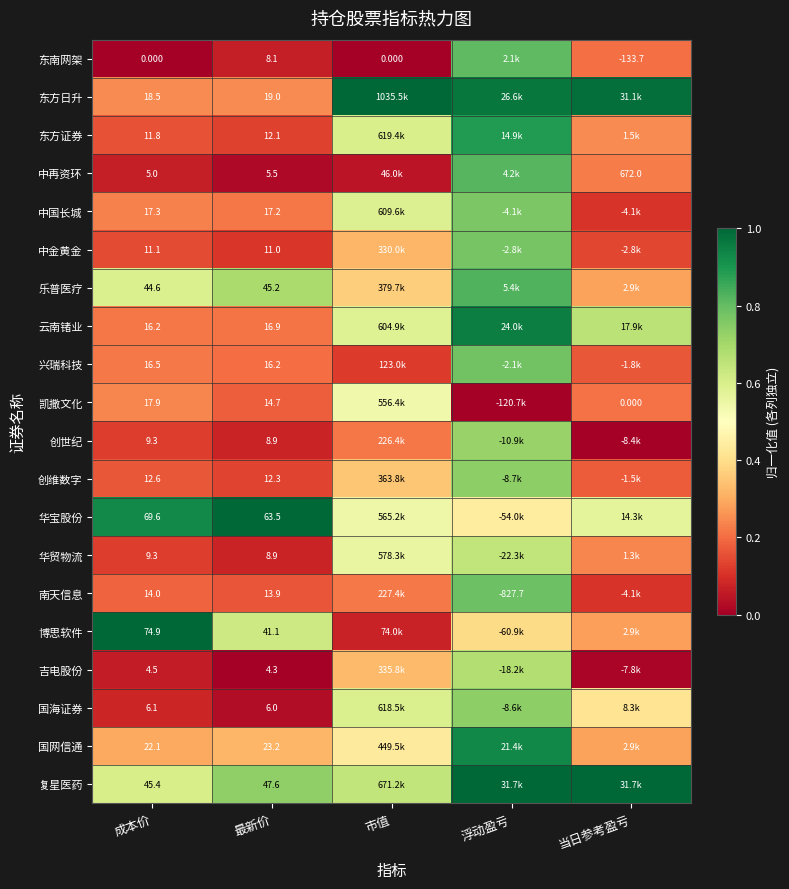

Is it true that 华宝股份 equals 0.6 at 成本价?

False